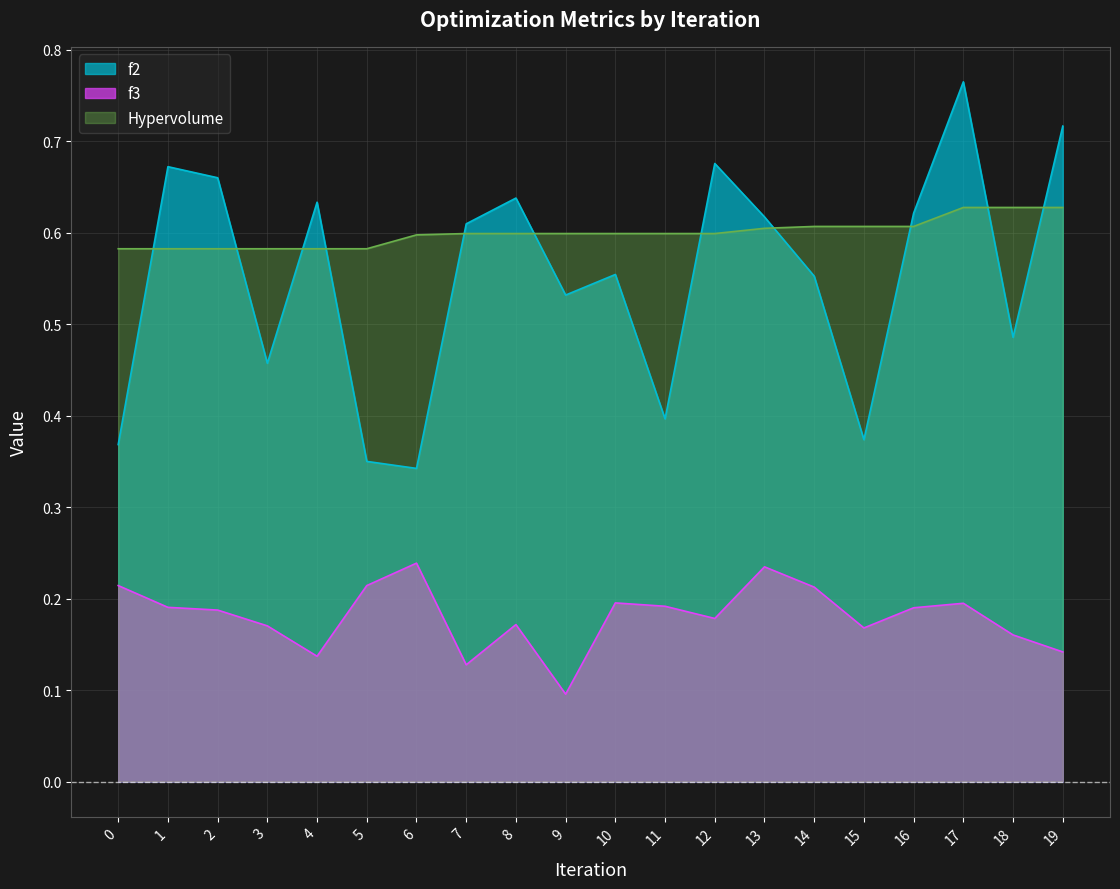

True or false: f2 and f3 intersect in this chart.

False